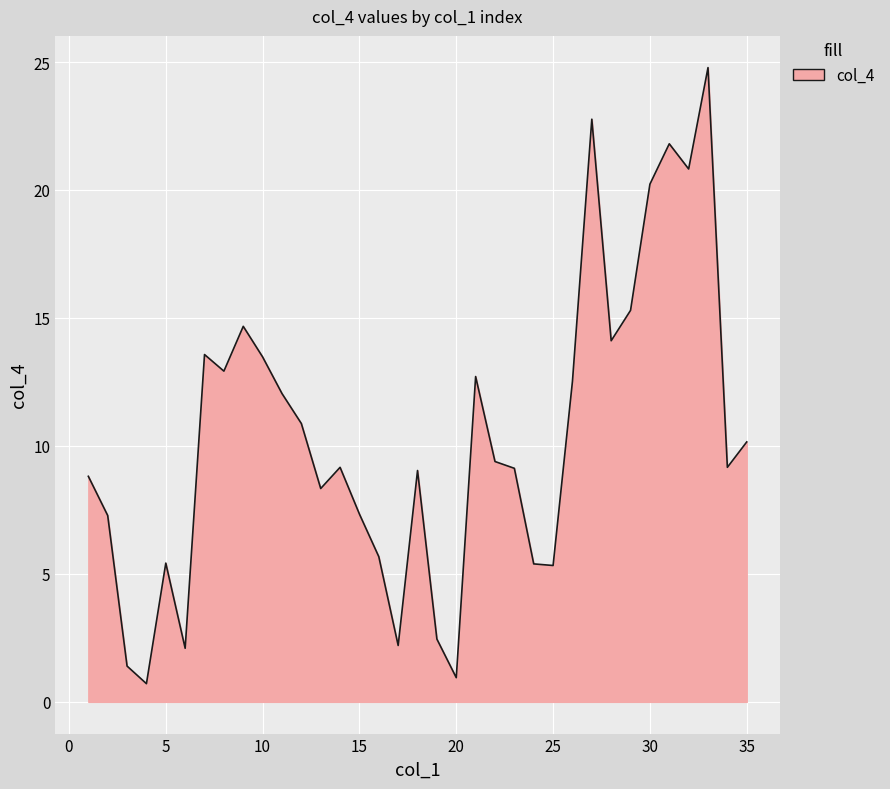

What is the smallest value displayed?

0.7